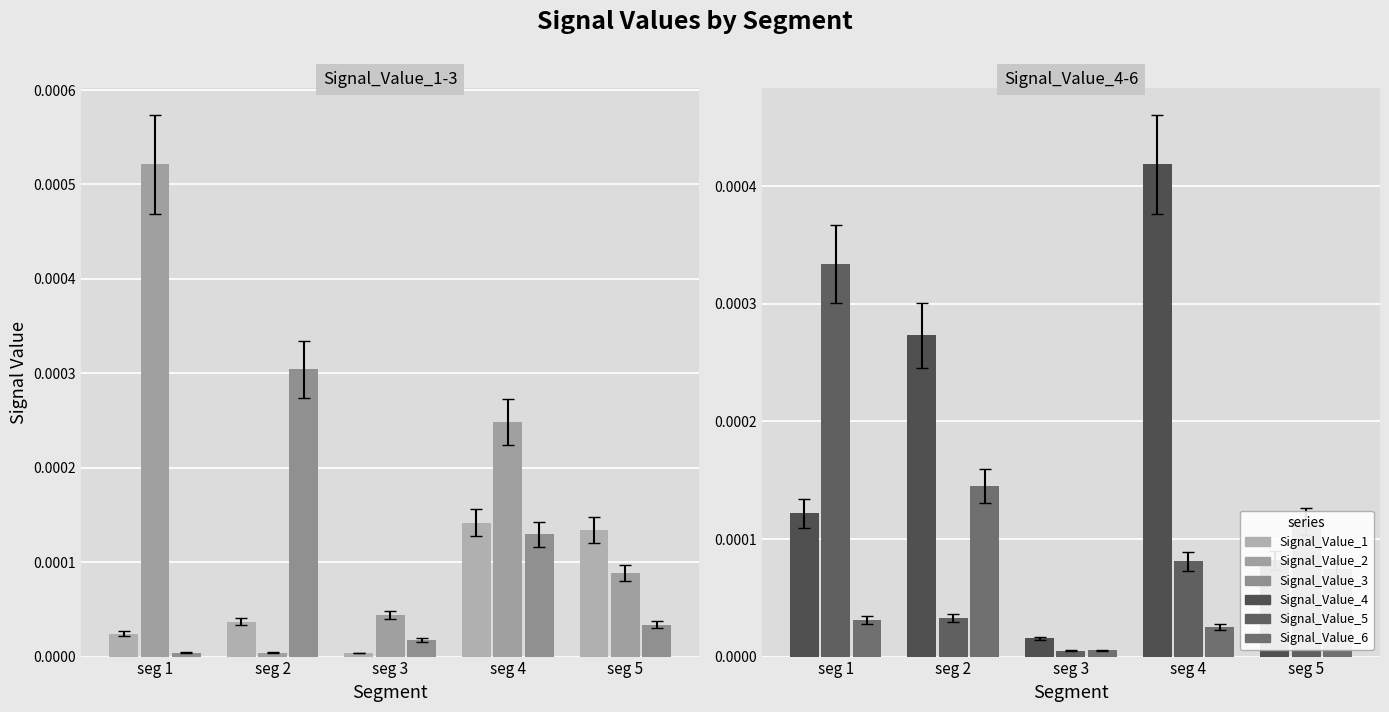

At seg 5, list the series in order from smallest to largest.

Signal_Value_3, Signal_Value_6, Signal_Value_4, Signal_Value_2, Signal_Value_5, Signal_Value_1